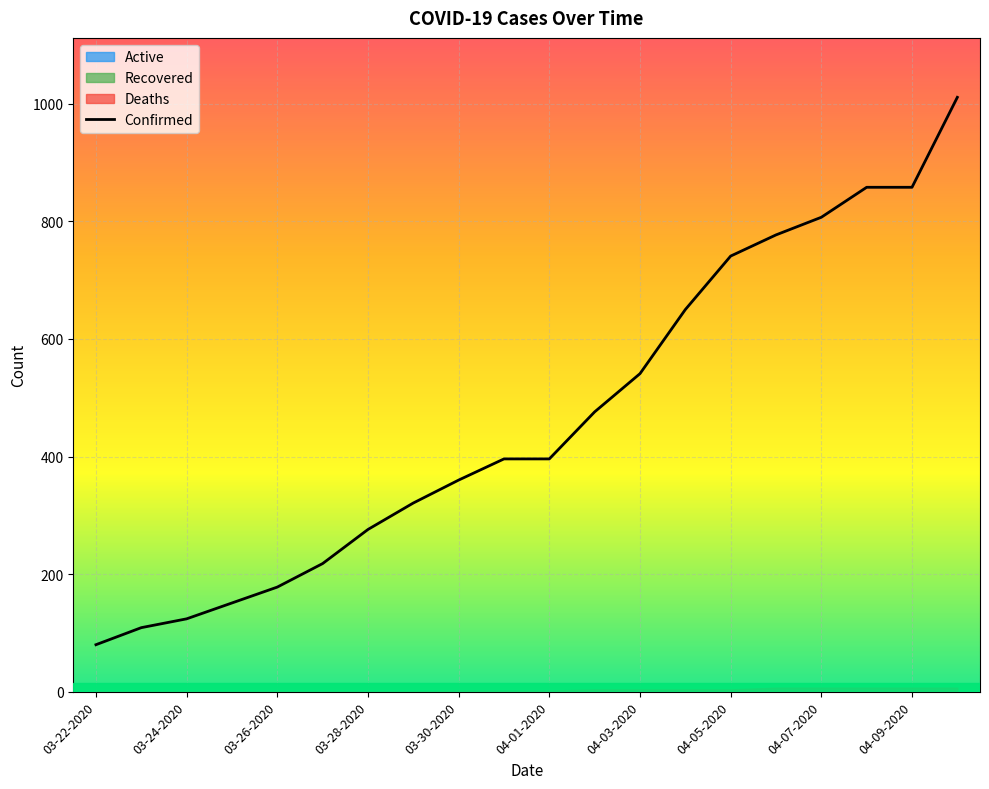

What is the highest value of the Confirmed series?

1011